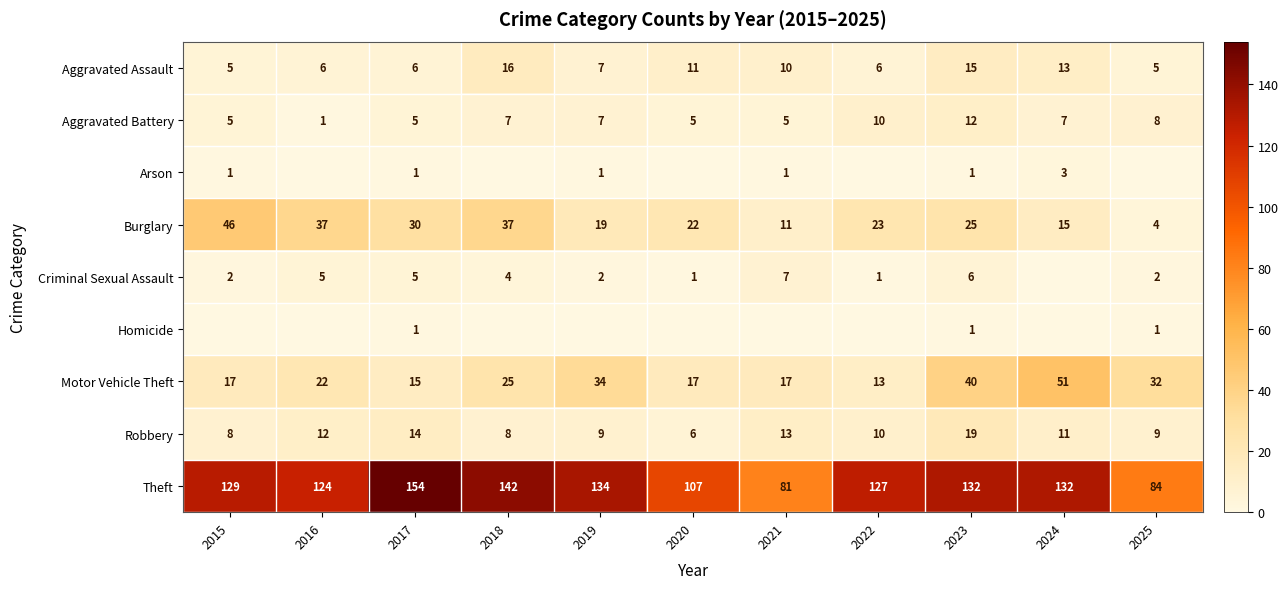

The value of Robbery at 2024 is 16. True or false?

False